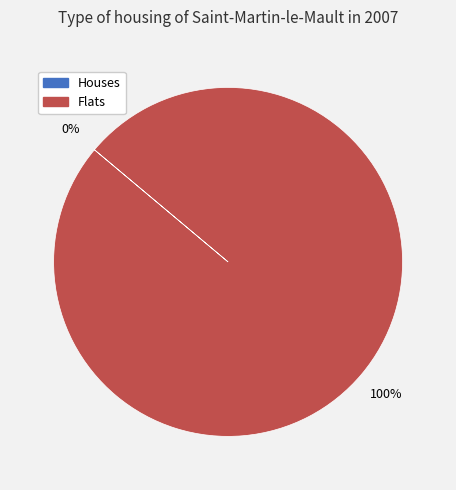

Count the number of slices in the pie.

2